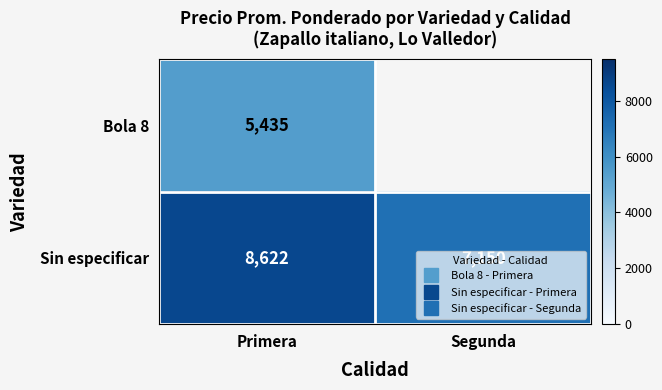

List the labels in order of Sin especificar value, smallest first.

Segunda, Primera